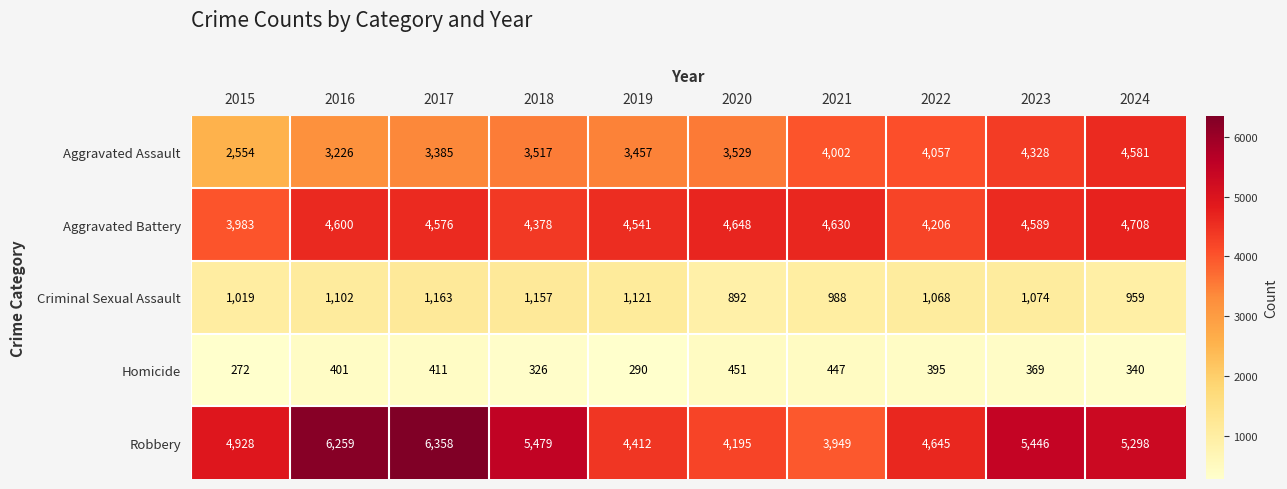

What is the difference between the second highest and second lowest values in the Criminal Sexual Assault series?

198